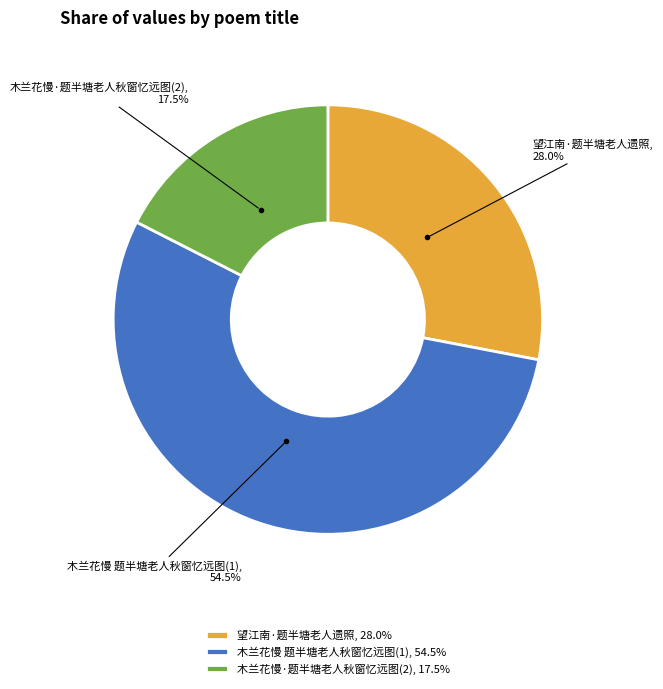

What is the ratio of the value at 木兰花慢 题半塘老人秋窗忆远图(1) to the value at 木兰花慢·题半塘老人秋窗忆远图(2)?

3.1